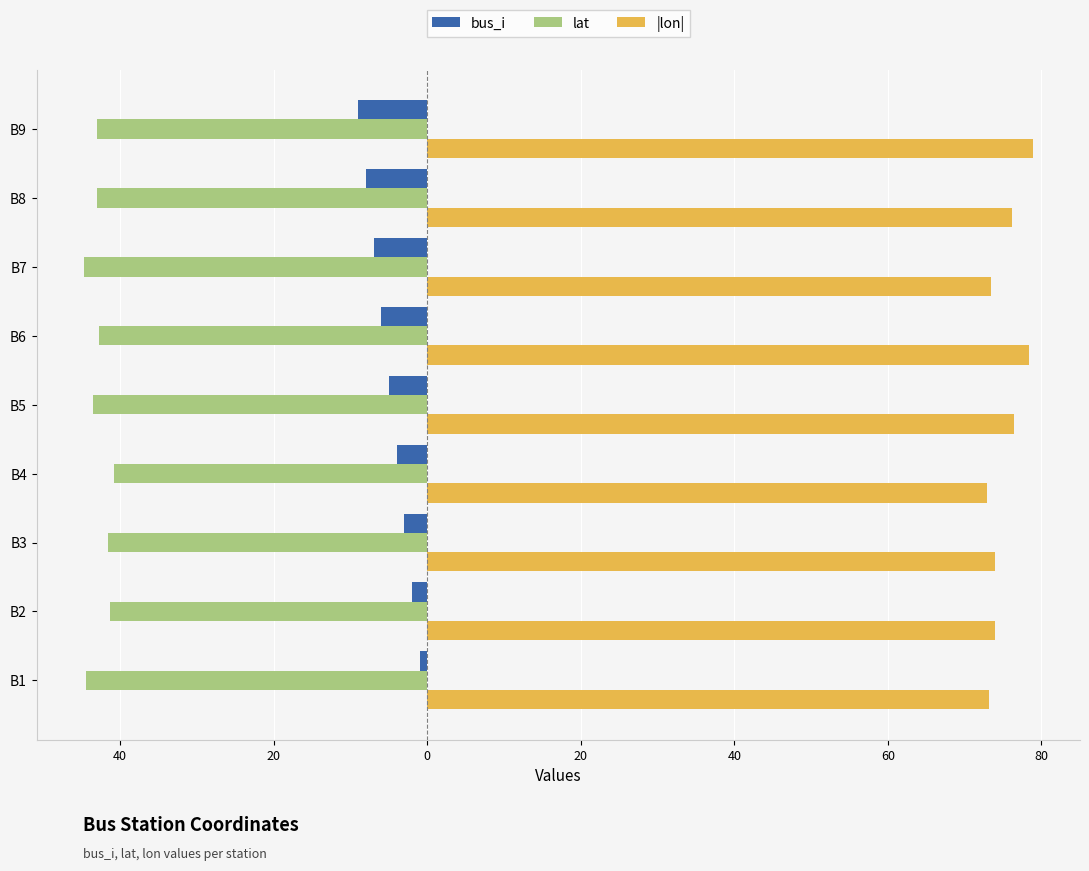

What are all the series names shown in the legend?

bus_i, lat, |lon|